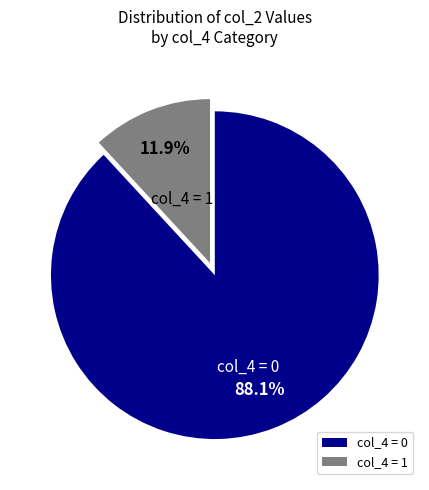

Is the sum of col_4 = 1 and col_4 = 0 greater than half?

Yes